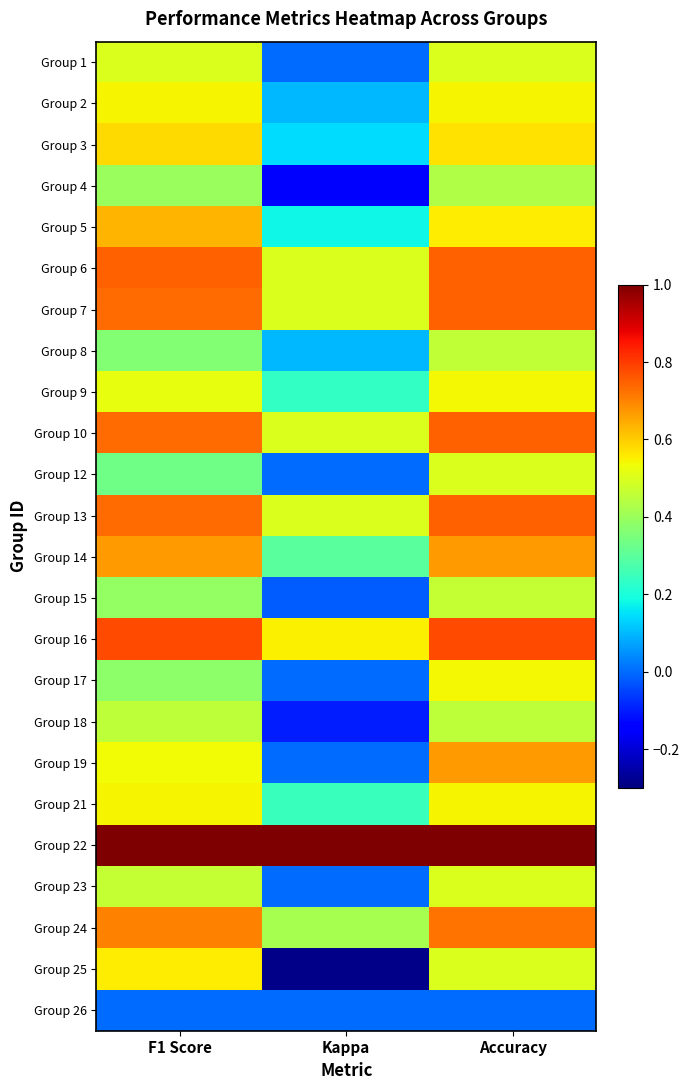

Between Accuracy and Kappa, which is larger?

Accuracy